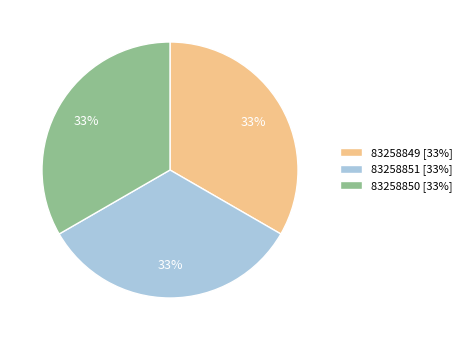

What percentage is the 83258850 slice, to the nearest percent?

33%